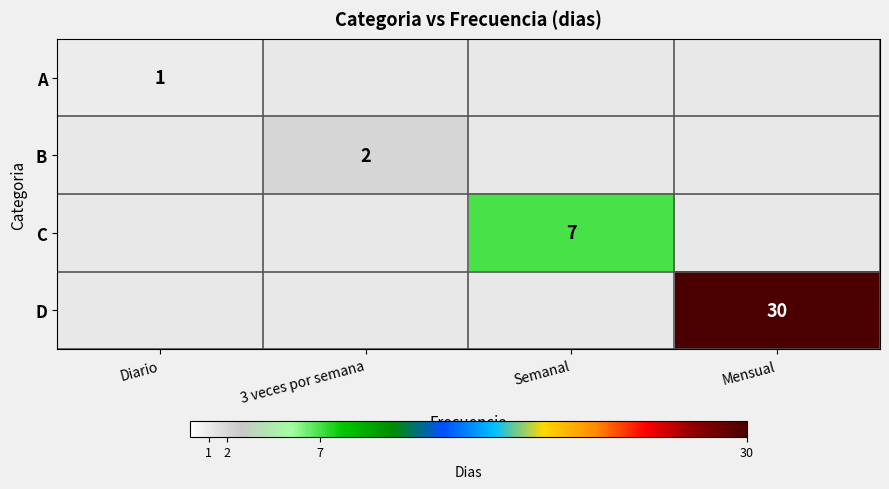

The B series shows 3 at 3 veces por semana. True or false?

False